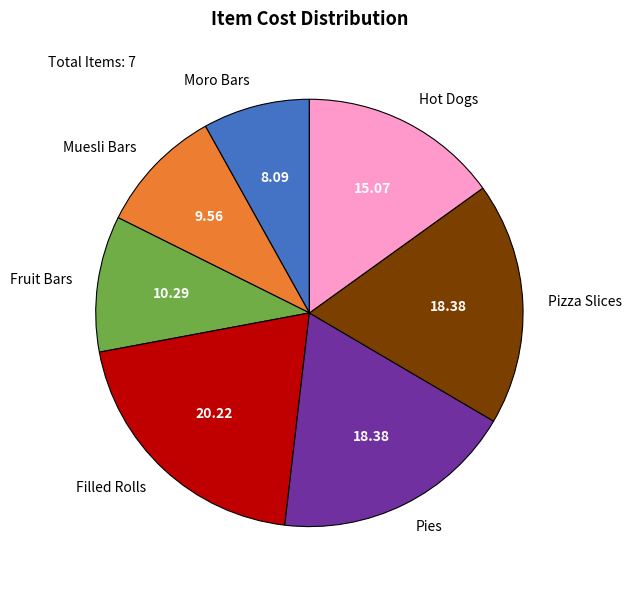

Do Filled Rolls and Muesli Bars together represent more than half of the pie?

No